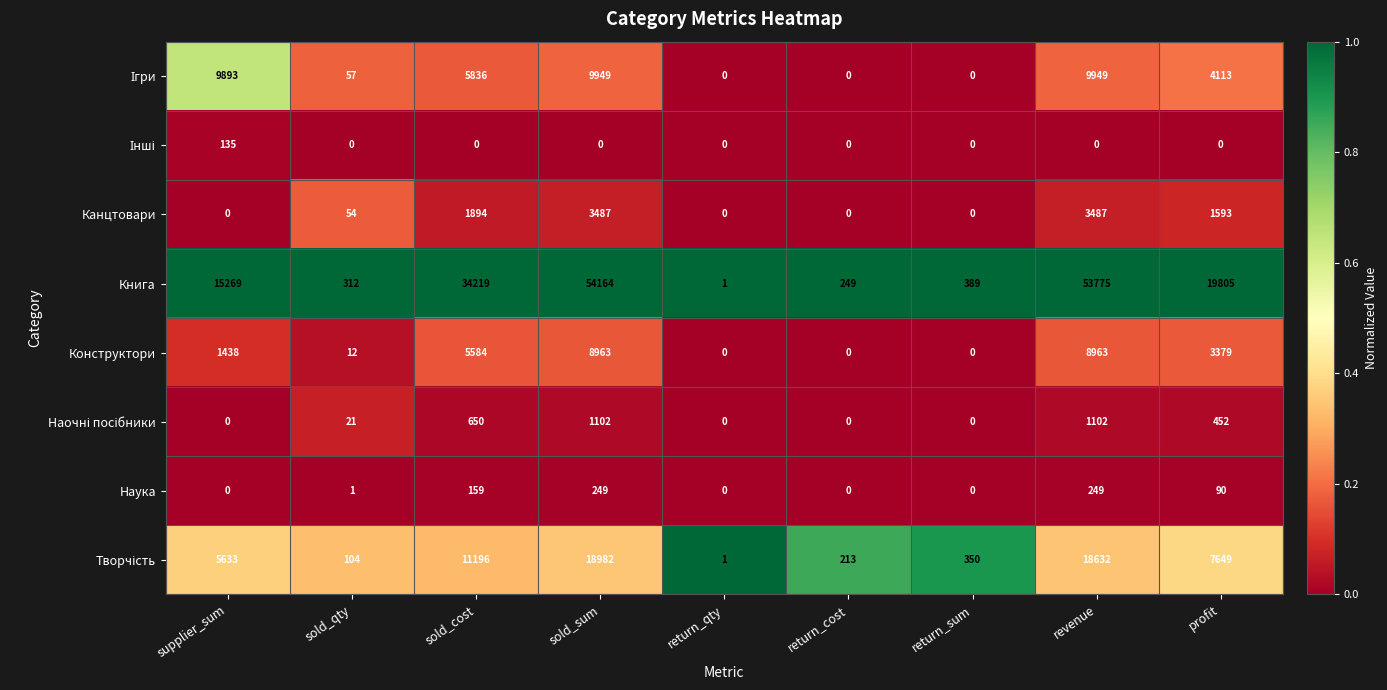

What is the difference between the Канцтовари values at sold_sum and return_qty?

3487